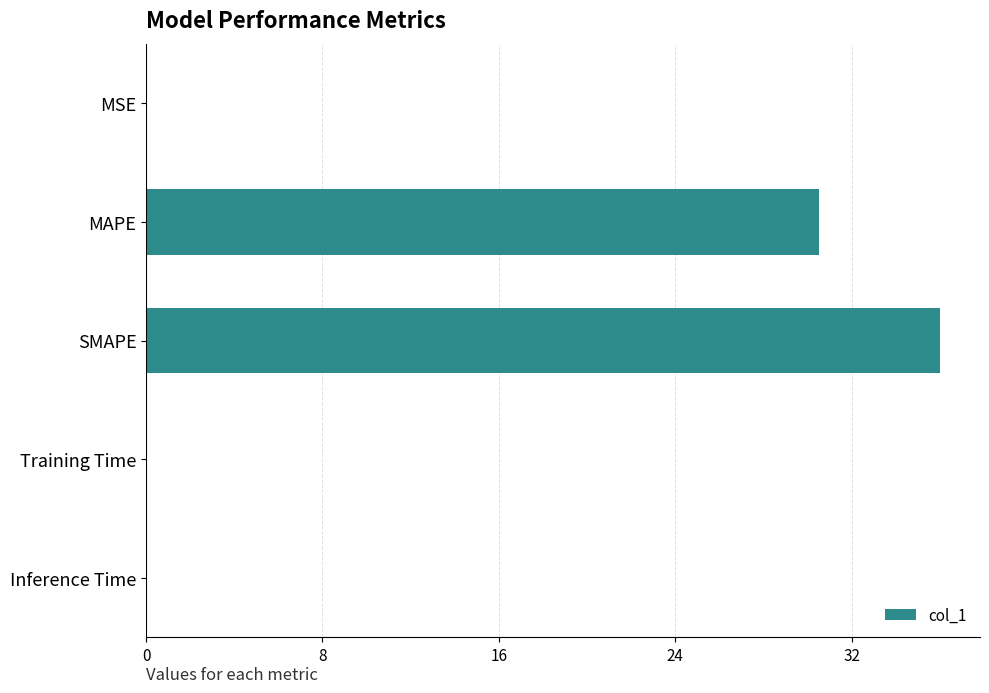

Between MAPE and Training Time, which is larger?

MAPE